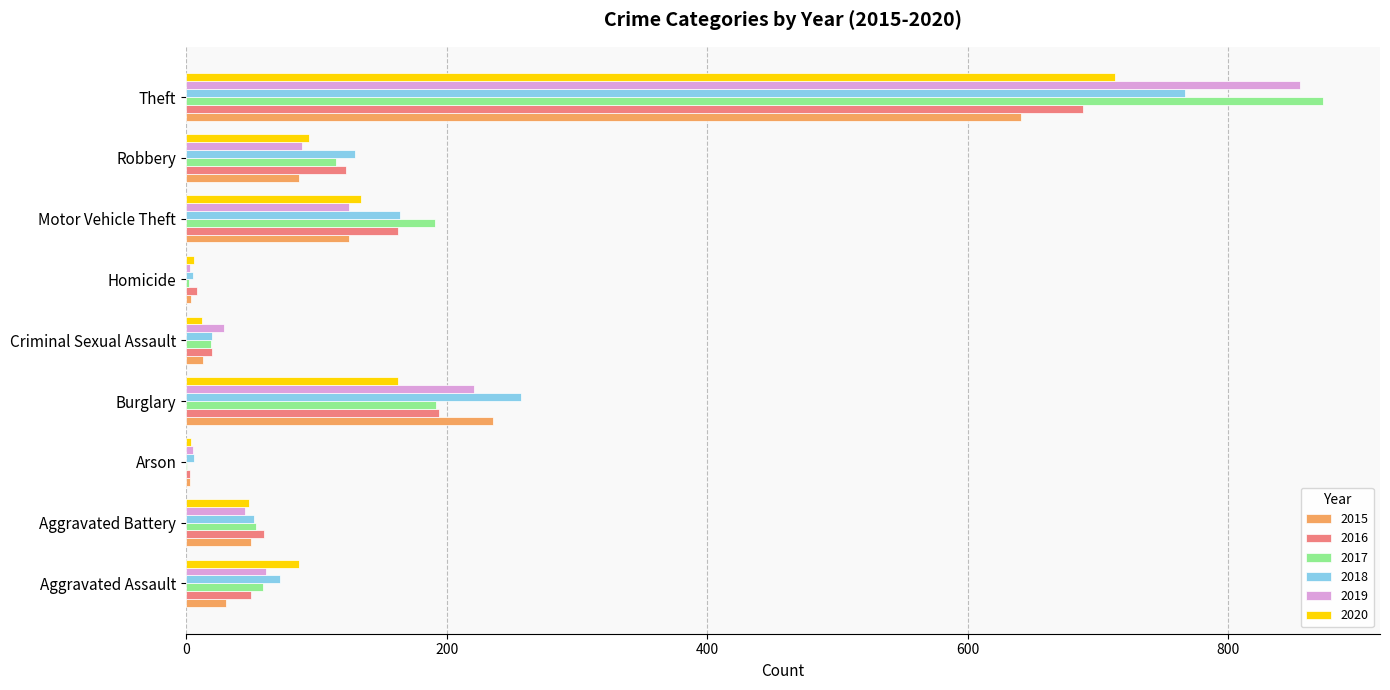

What is the highest value of the 2019 series?

855